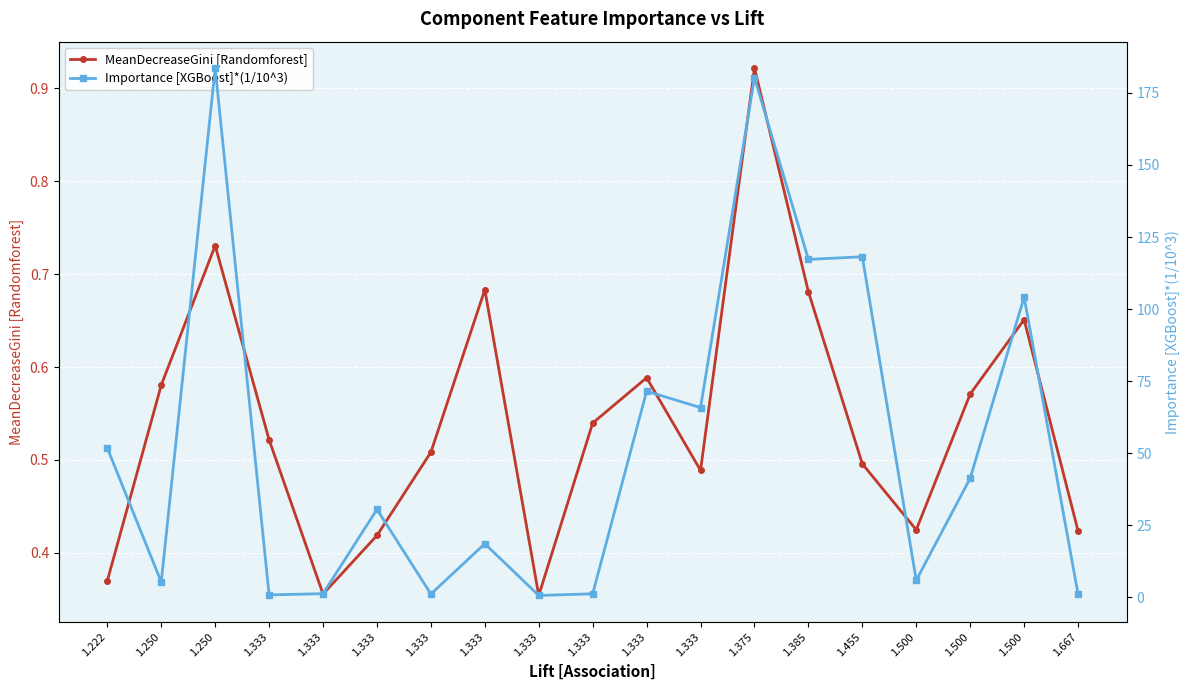

Reading left to right, list all the values displayed in this chart.

MeanDecreaseGini [Randomforest]: 0.4	0.6	0.7	0.5	0.4	0.4	0.5	0.7	0.4	0.5	0.6	0.5	0.9	0.7	0.5	0.4	0.6	0.7	0.4
Importance [XGBoost]*(1/10^3): 51.8	5.3	183.6	0.8	1.2	30.5	1.1	18.6	0.6	1.2	71.5	65.8	180.3	117.2	118.1	5.9	41.3	104.2	1.1